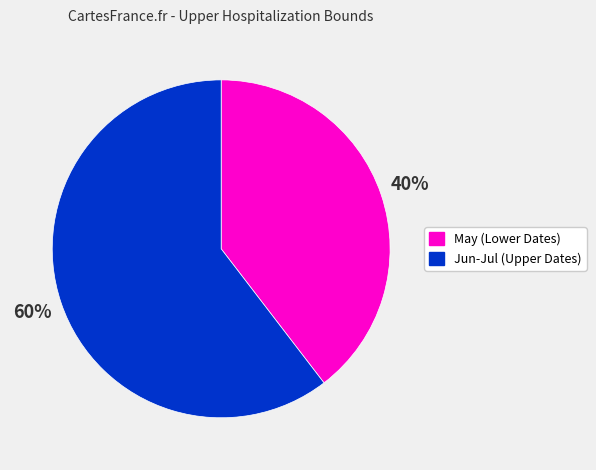

To the nearest percent, what is the average slice percentage?

50%